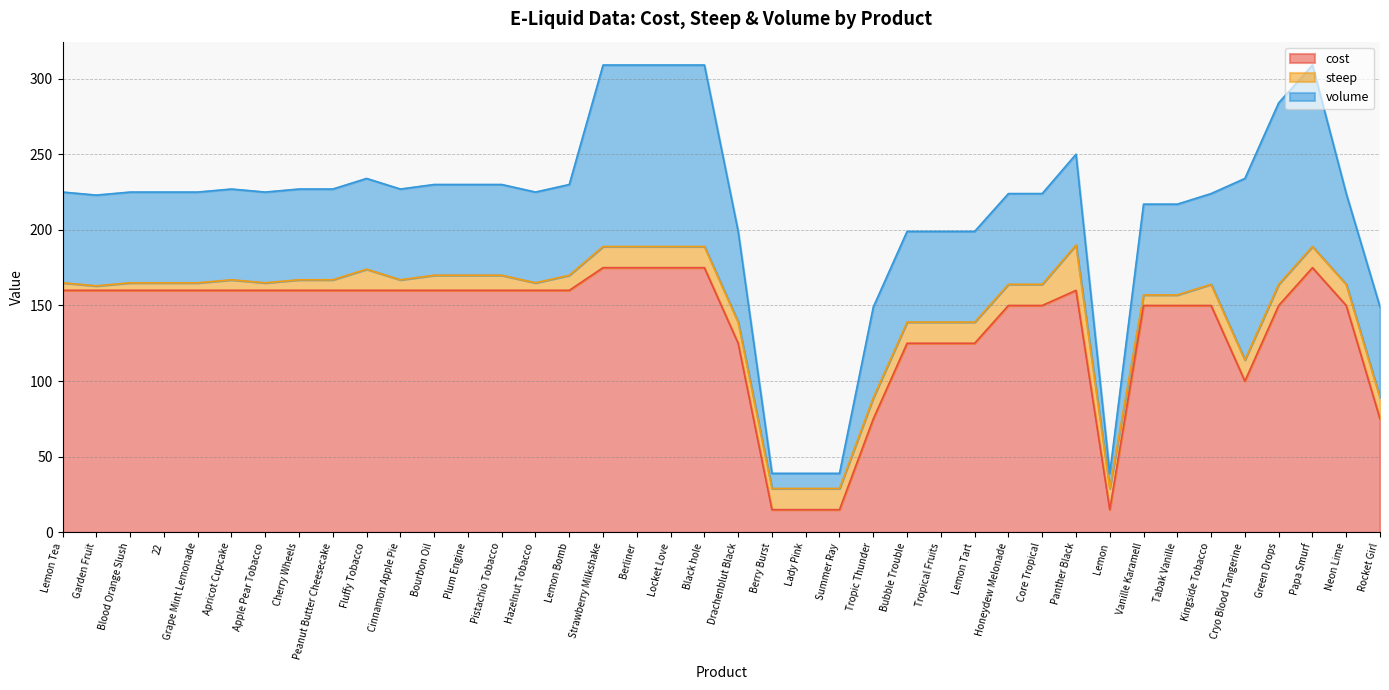

At which label is steep closest to 16?

Fluffy Tobacco